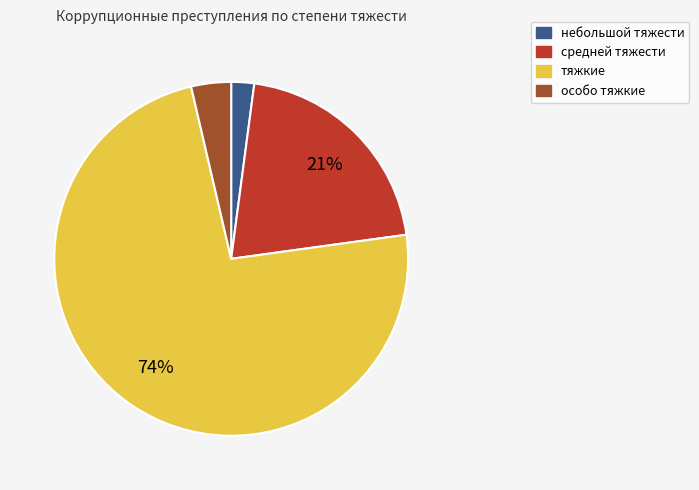

To the nearest percent, what portion does особо тяжкие represent?

4%